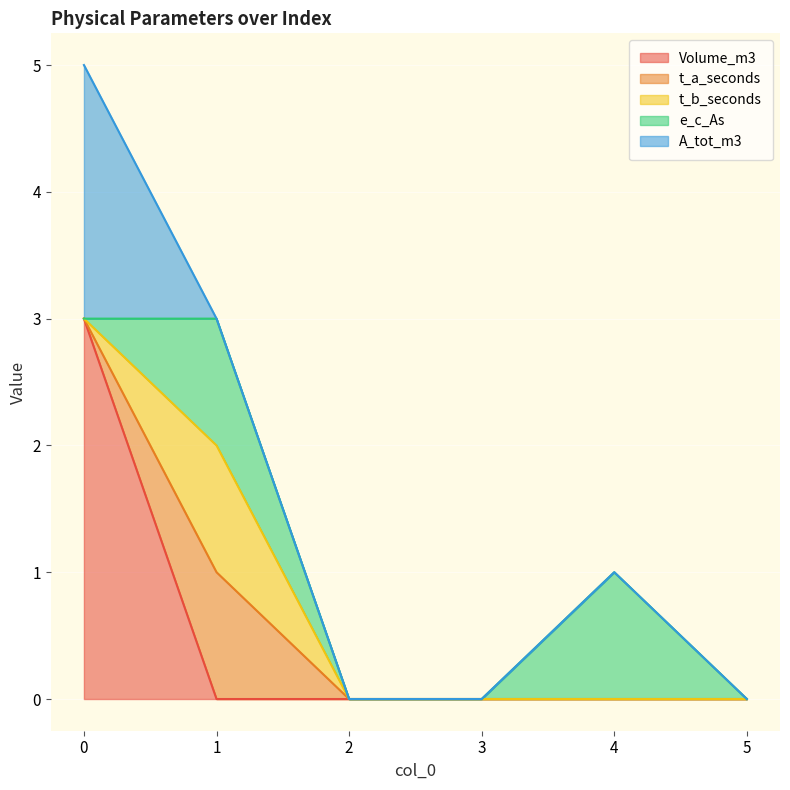

Does the chart display data point markers on the line(s)?

No